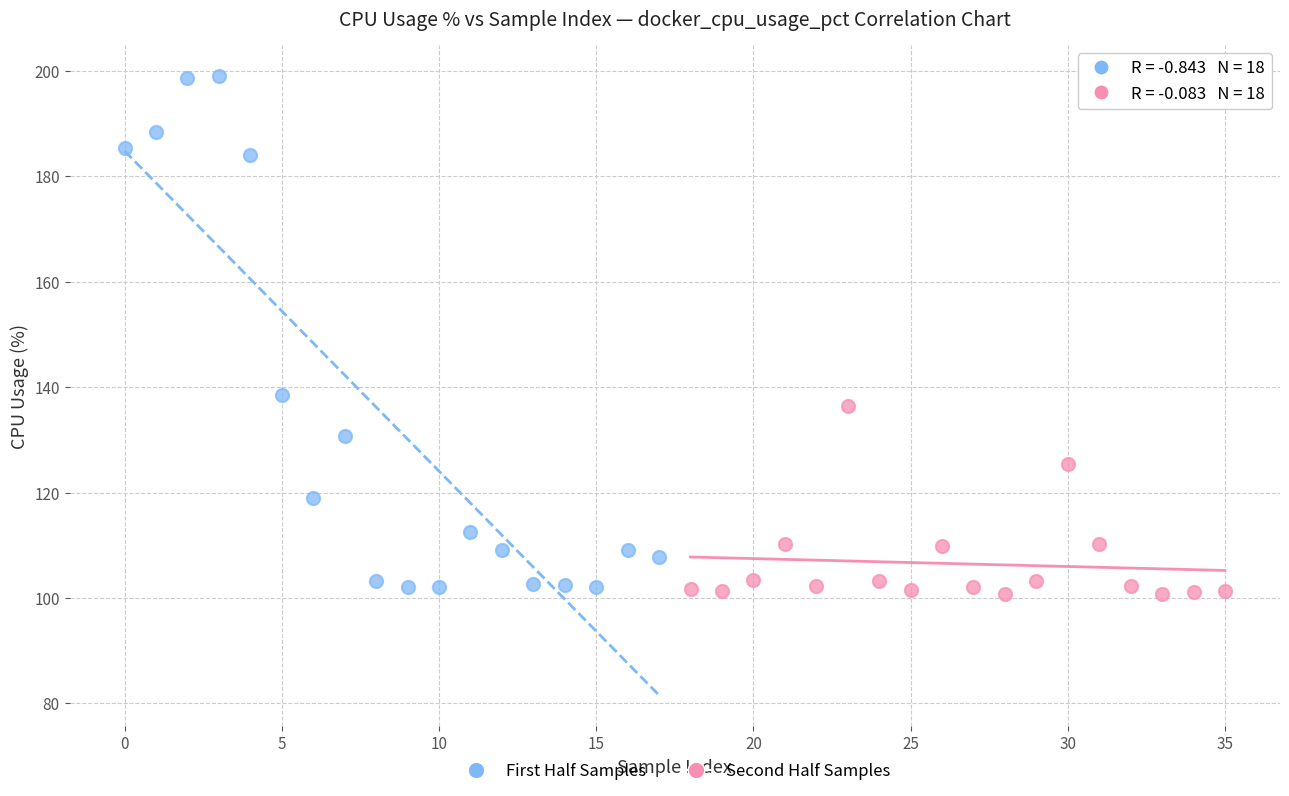

Which series has the widest spread of Y values?

First Half Samples